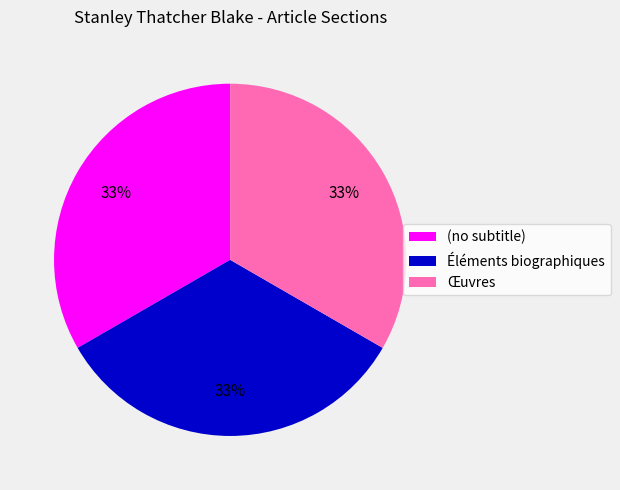

Approximately how many times larger is the value at (no subtitle) compared to Œuvres?

1.0